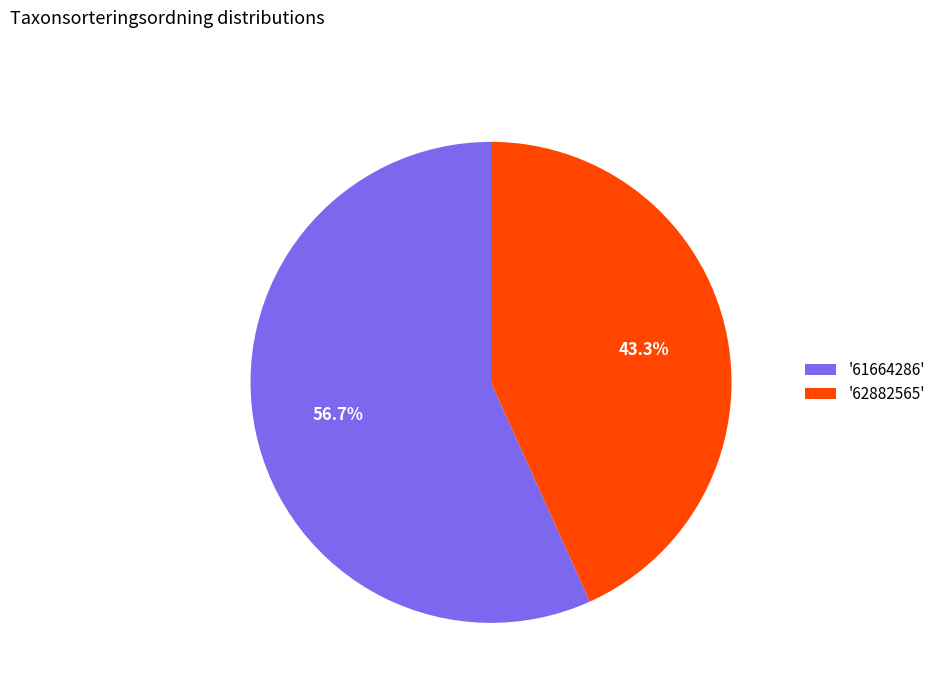

Which category accounts for the majority?

'61664286'